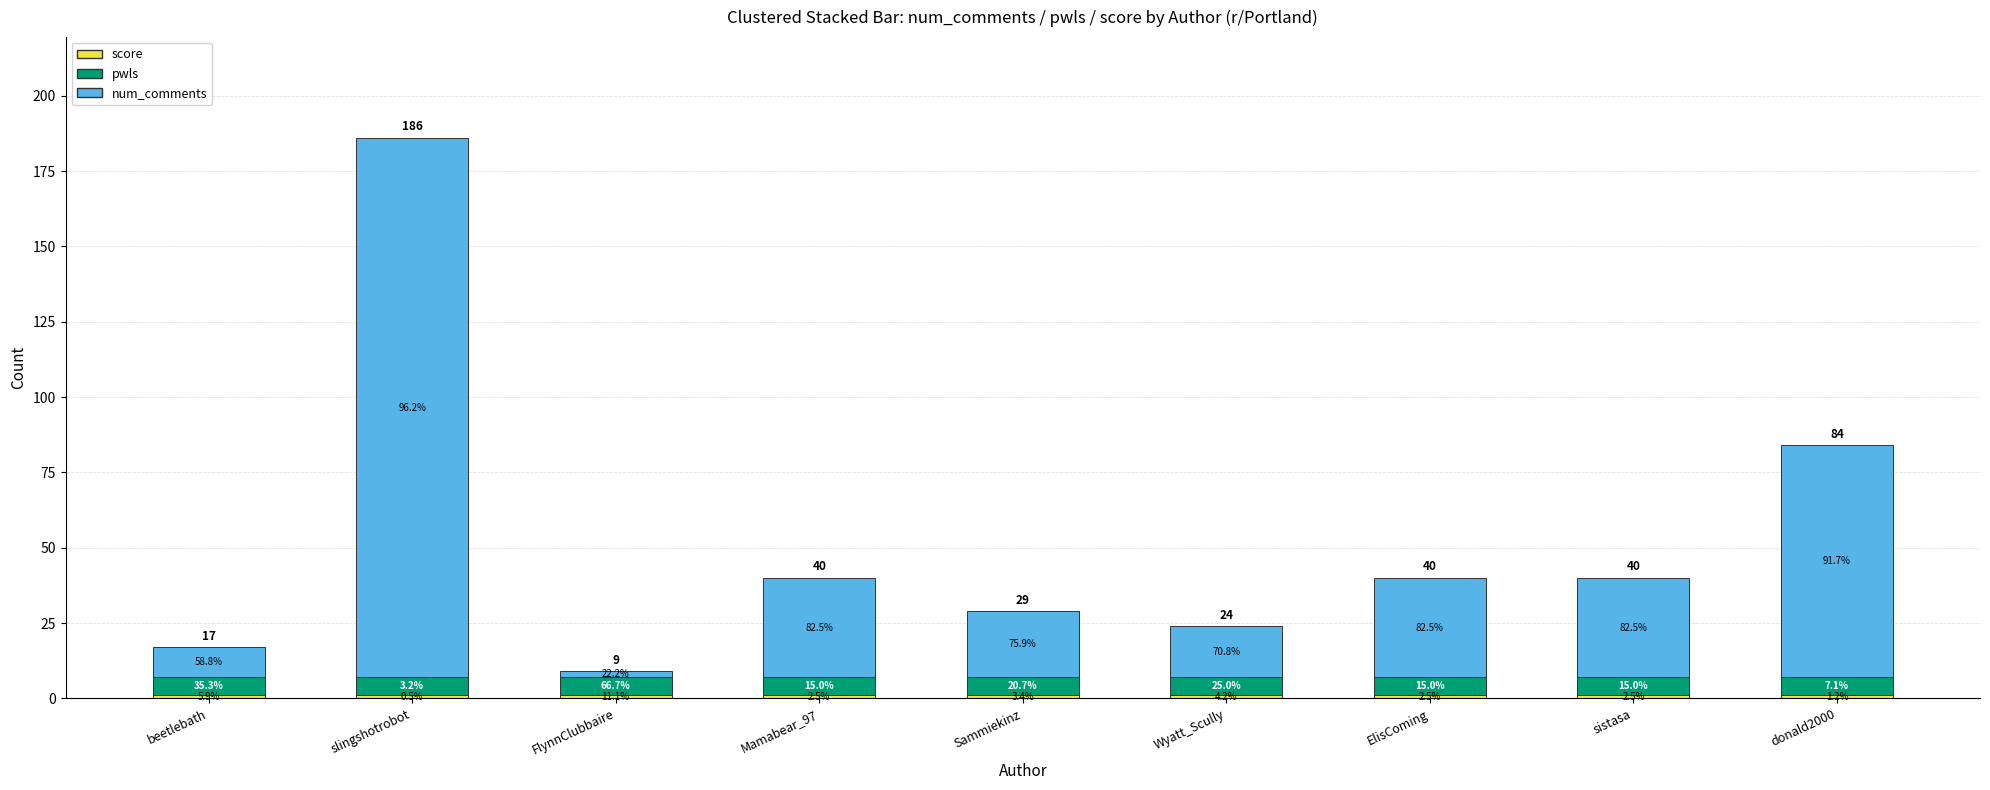

Does the chart contain stacked bars?

Yes